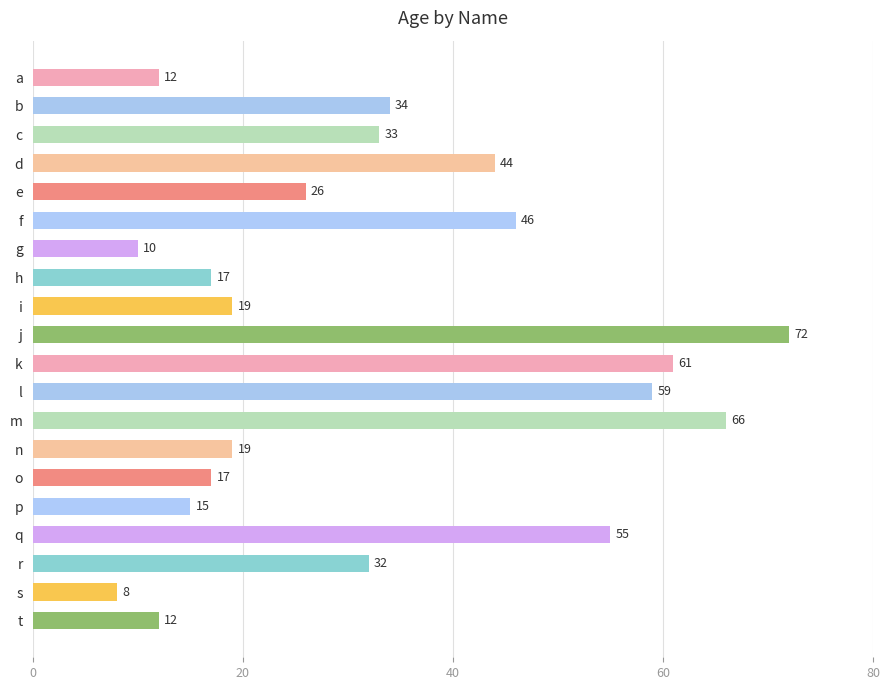

Is it true that the value at o is 17?

True